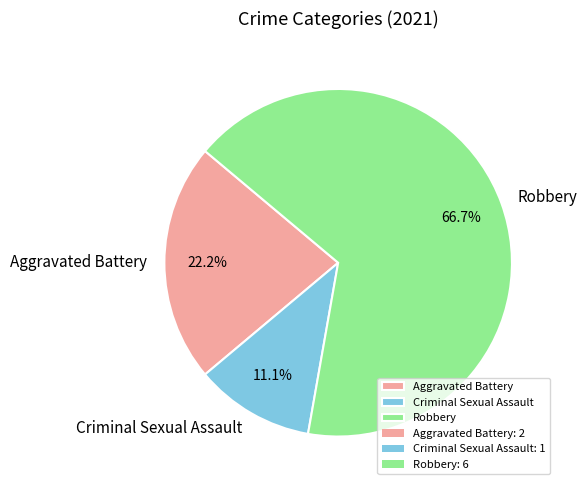

Is there a majority slice in this chart?

Yes